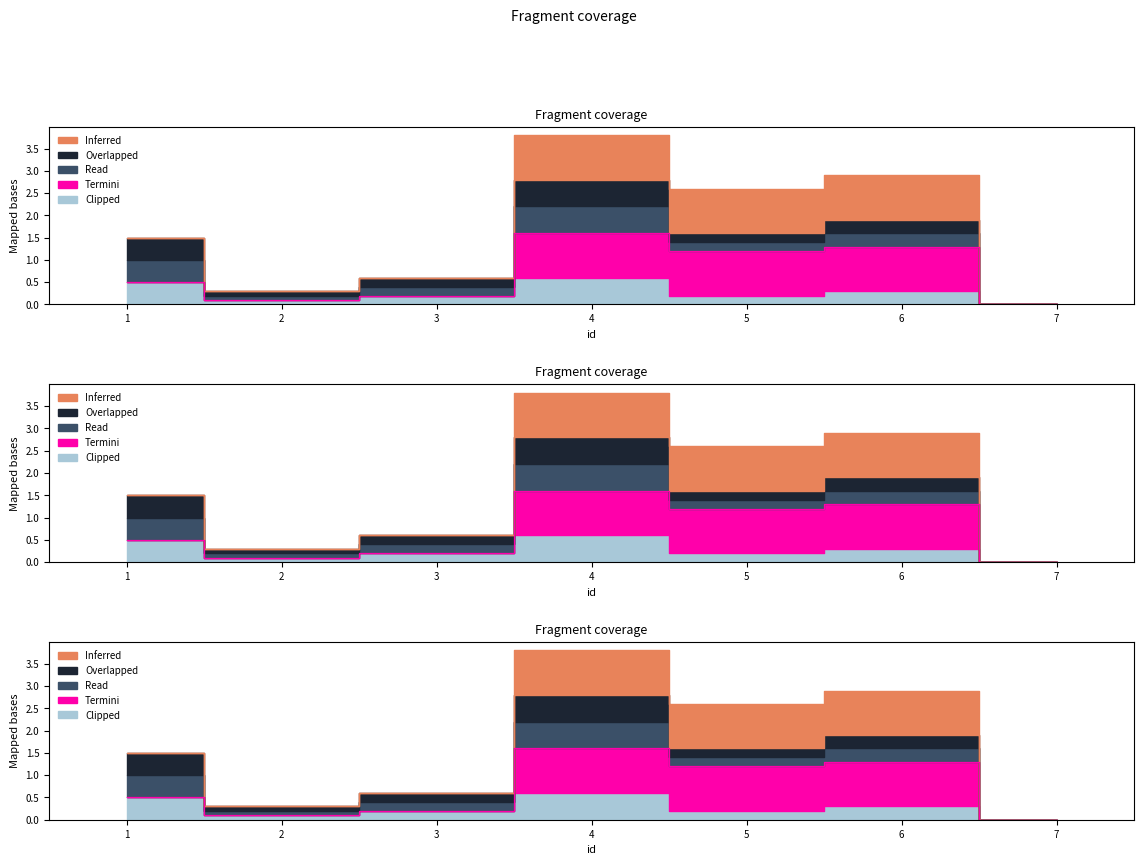

What is the total value across all series at 2?

0.3